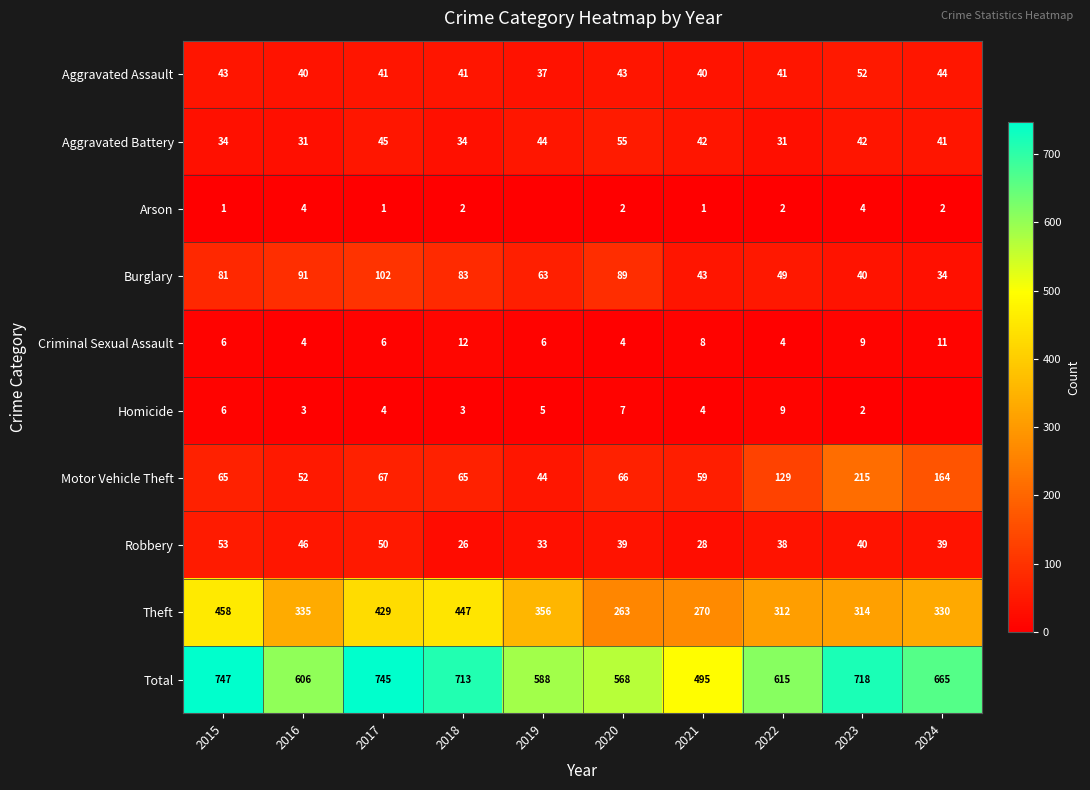

The value of Burglary at 2021 is 43. True or false?

True